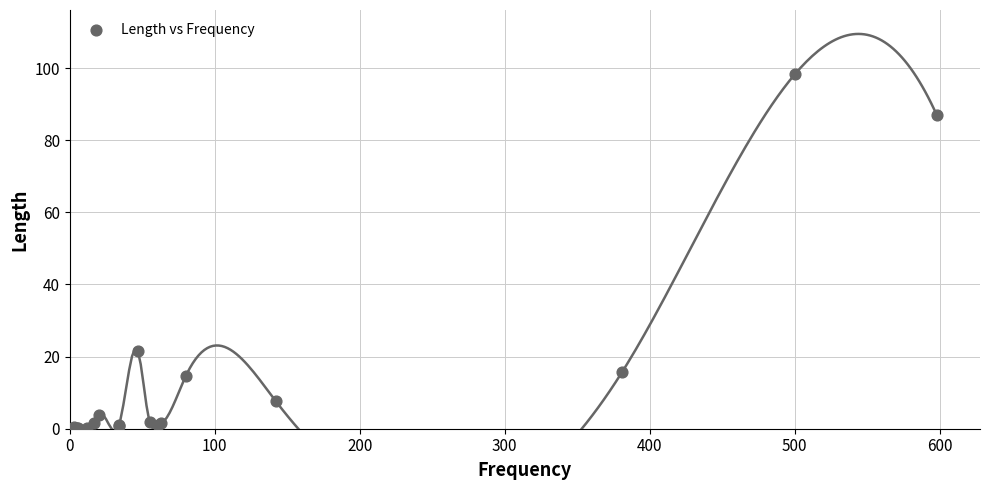

What Y value in the scatter plot is closest to 49?

21.5